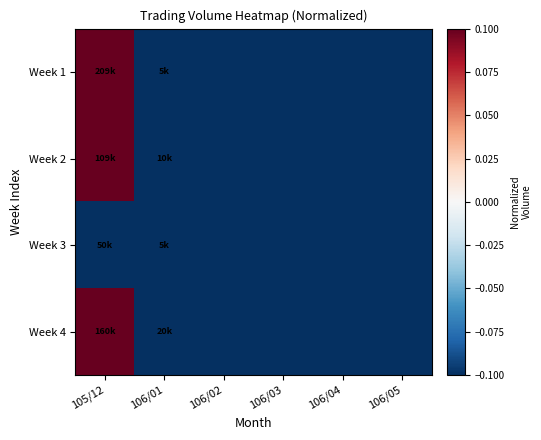

Reading left to right, extract all data points from this chart.

Week 1: 105/12=0.1	106/01=-0.1	106/02=-0.1	106/03=-0.1	106/04=-0.1	106/05=-0.1
Week 2: 105/12=0.1	106/01=-0.1	106/02=-0.1	106/03=-0.1	106/04=-0.1	106/05=-0.1
Week 3: 105/12=-0.1	106/01=-0.1	106/02=-0.1	106/03=-0.1	106/04=-0.1	106/05=-0.1
Week 4: 105/12=0.1	106/01=-0.1	106/02=-0.1	106/03=-0.1	106/04=-0.1	106/05=-0.1